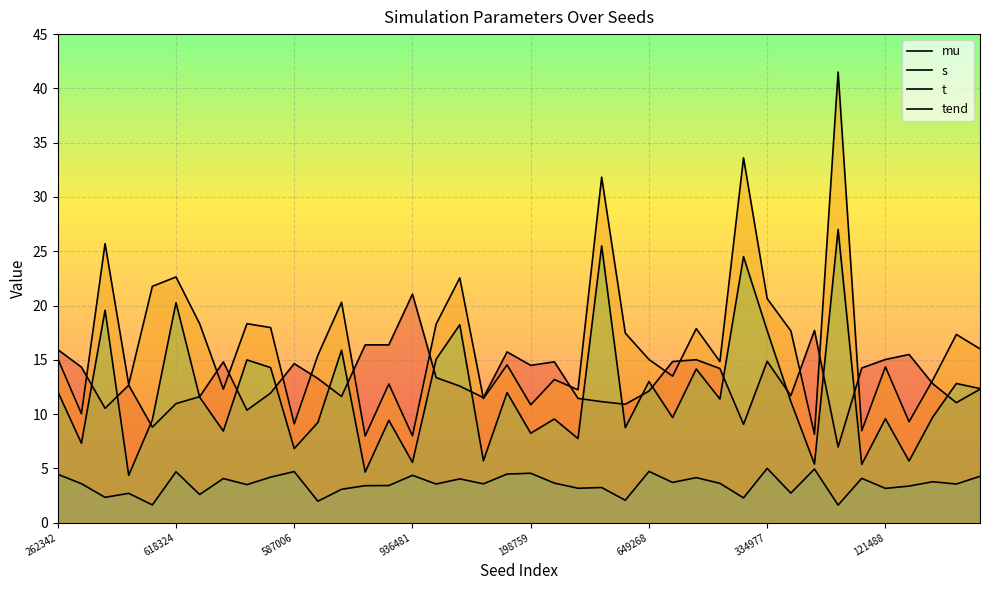

At how many categories does at least one series exceed 36?

1